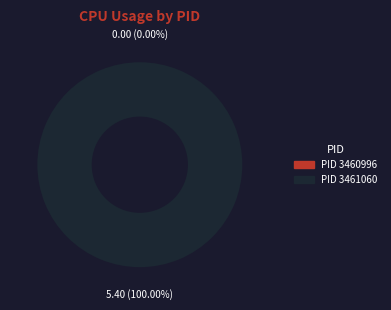

Which slice is the smallest?

3460996